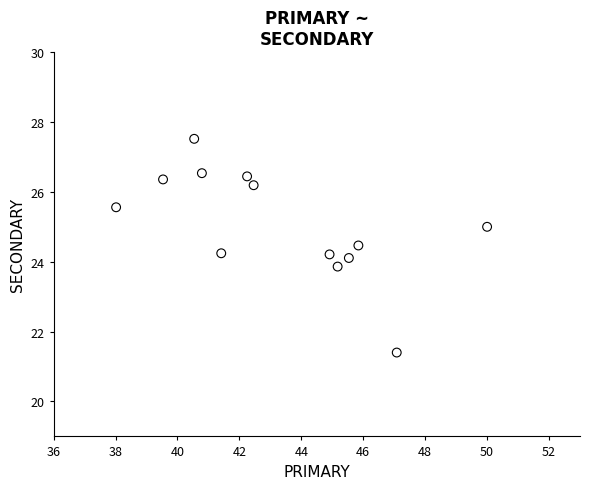

What is the range of Y values (max minus min)?

6.1